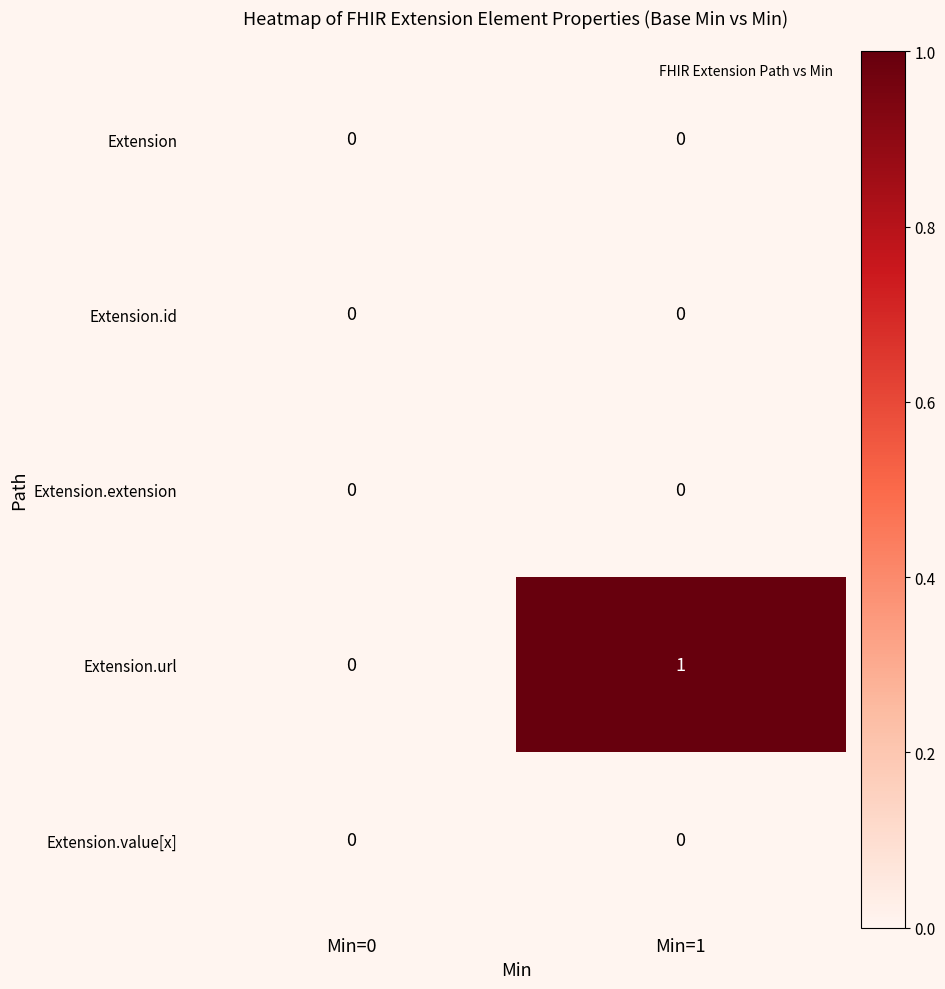

Which series has the largest total across all categories?

Extension.url